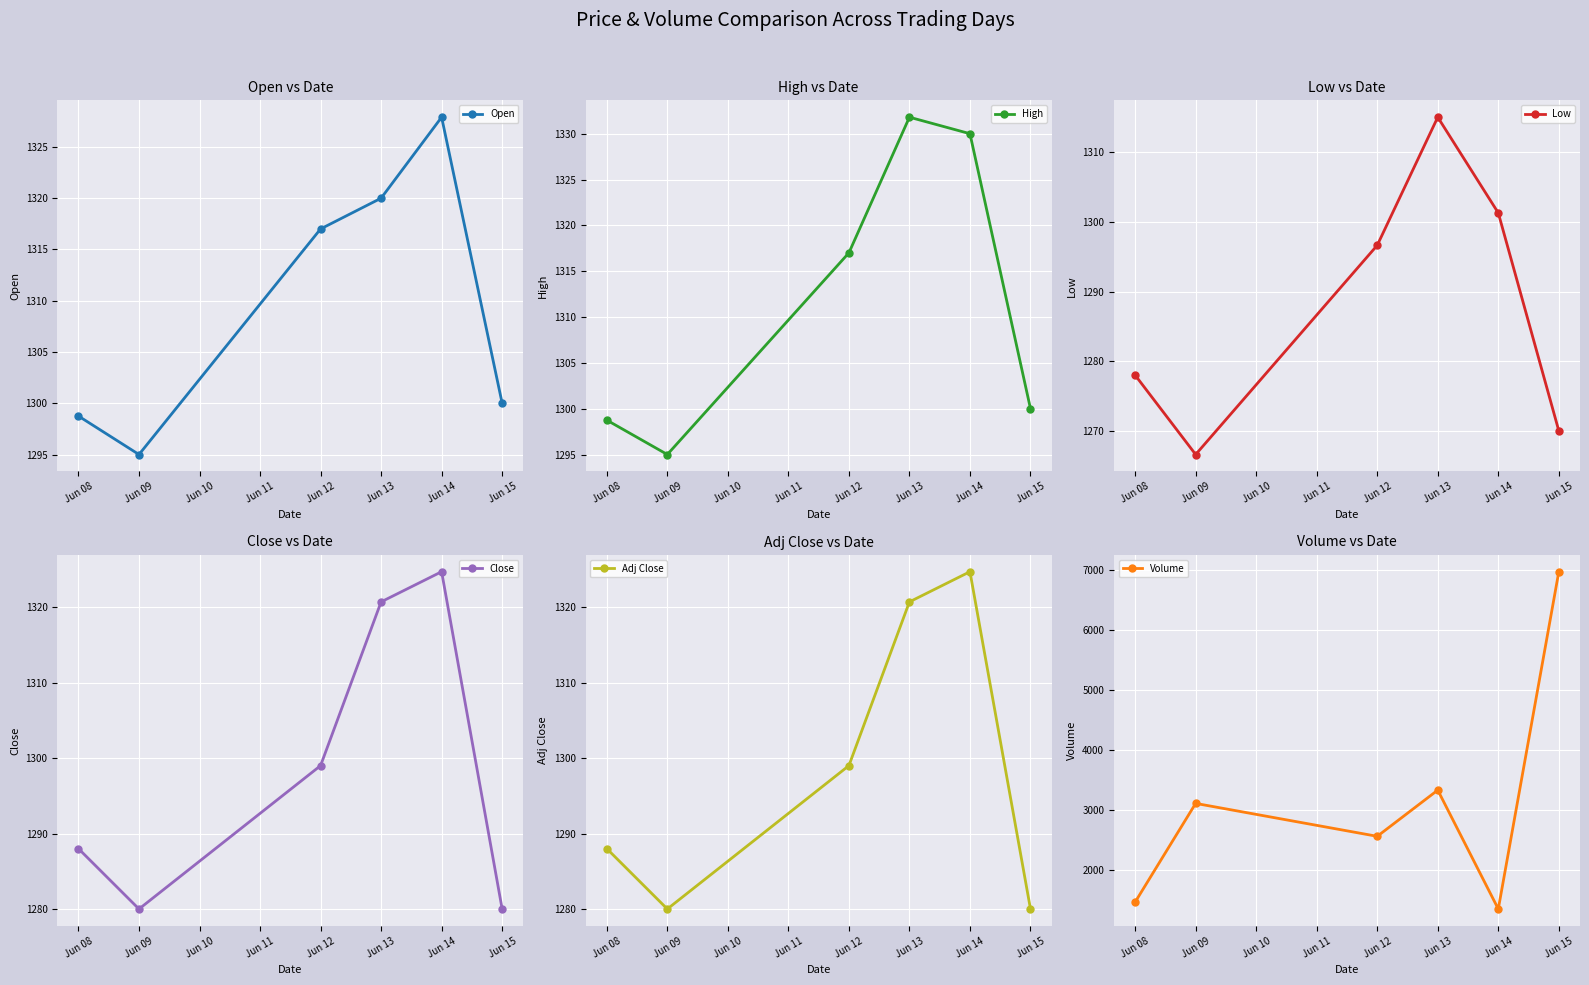

Which series has the largest range (max minus min)?

Volume